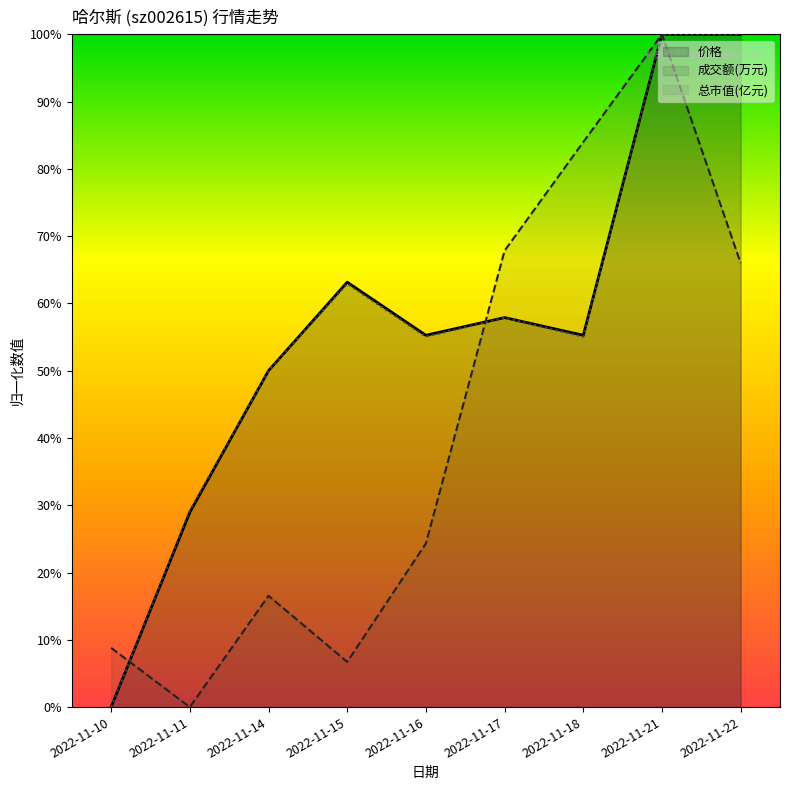

At which category does 价格 reach its first local peak?

2022-11-15